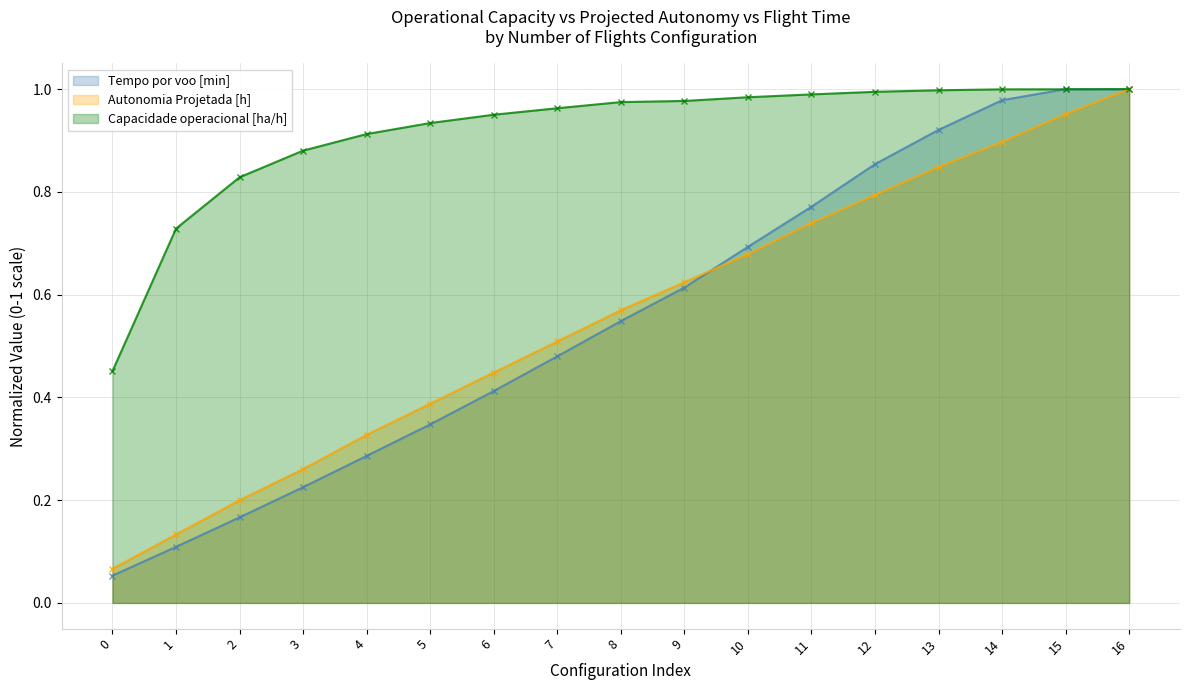

How many lines are shown in the chart?

3